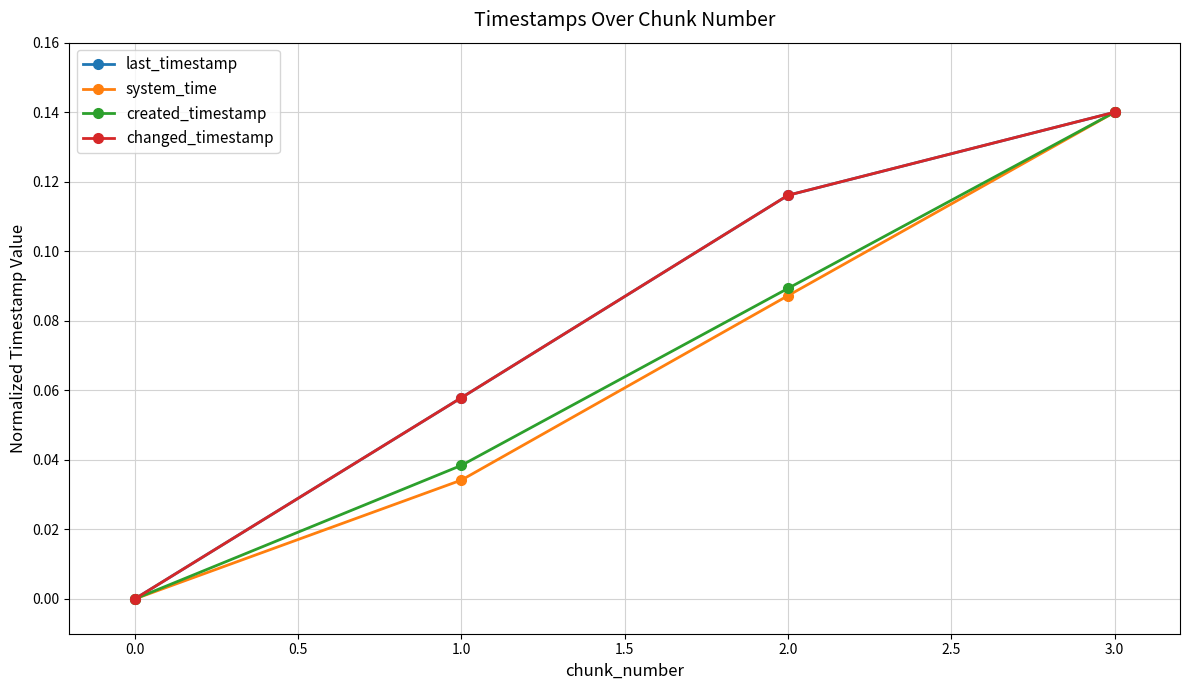

Is this an area chart (filled region under the line)?

No